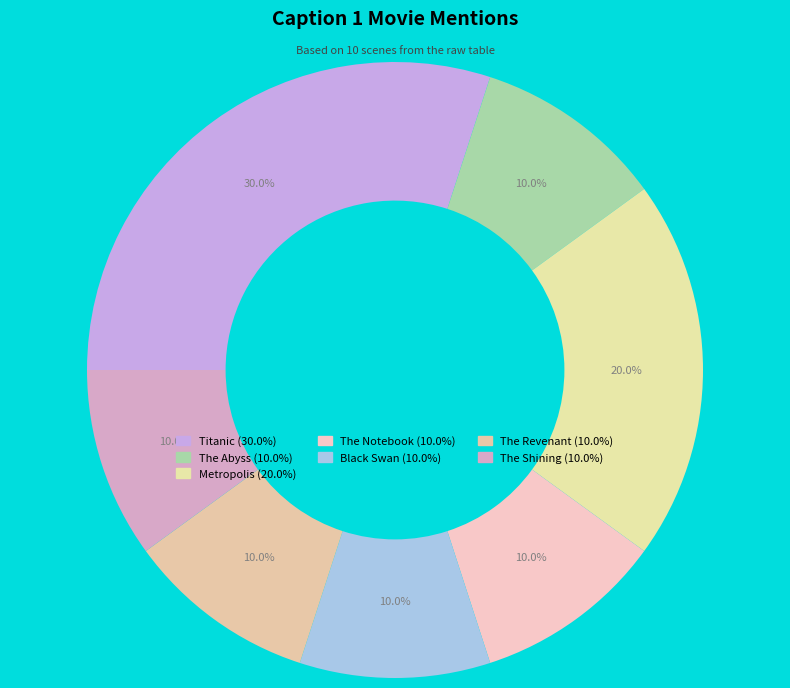

To the nearest percent, what percentage of the pie is Metropolis?

20%